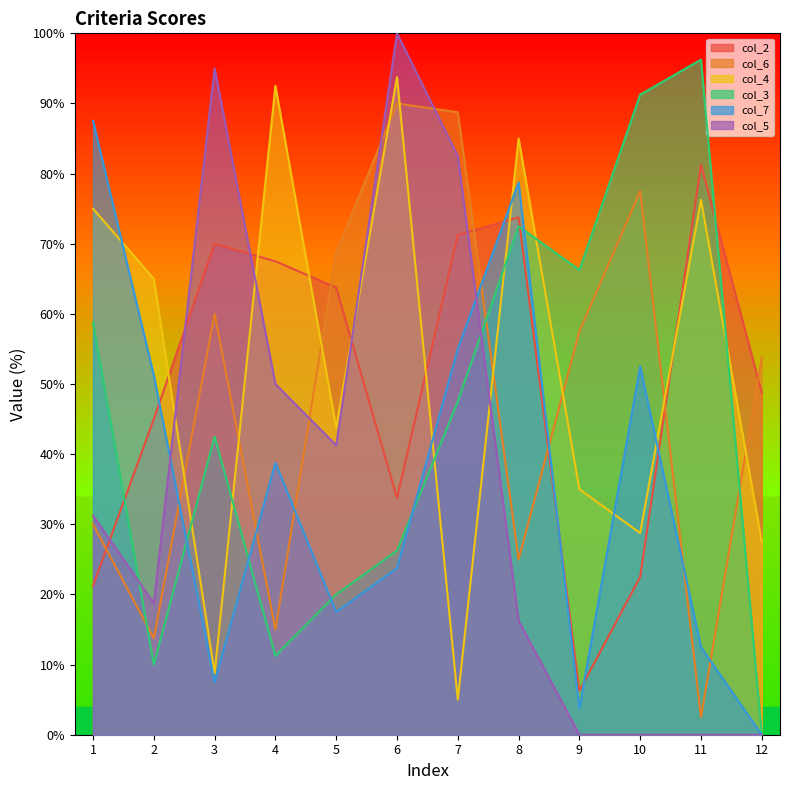

Does the chart have visible grid lines?

No